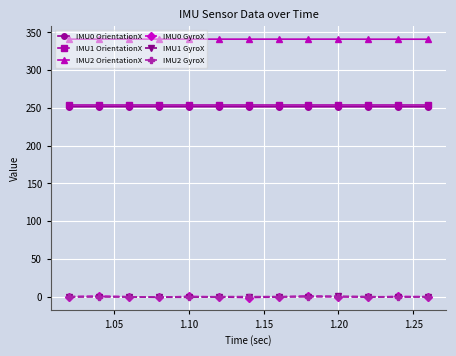

At how many categories does at least one series exceed 109?

13